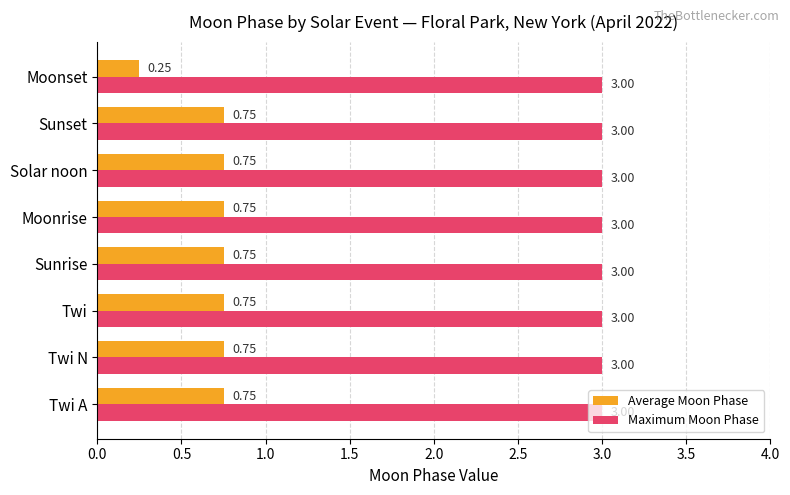

What is the sum of all Average Moon Phase values?

5.5